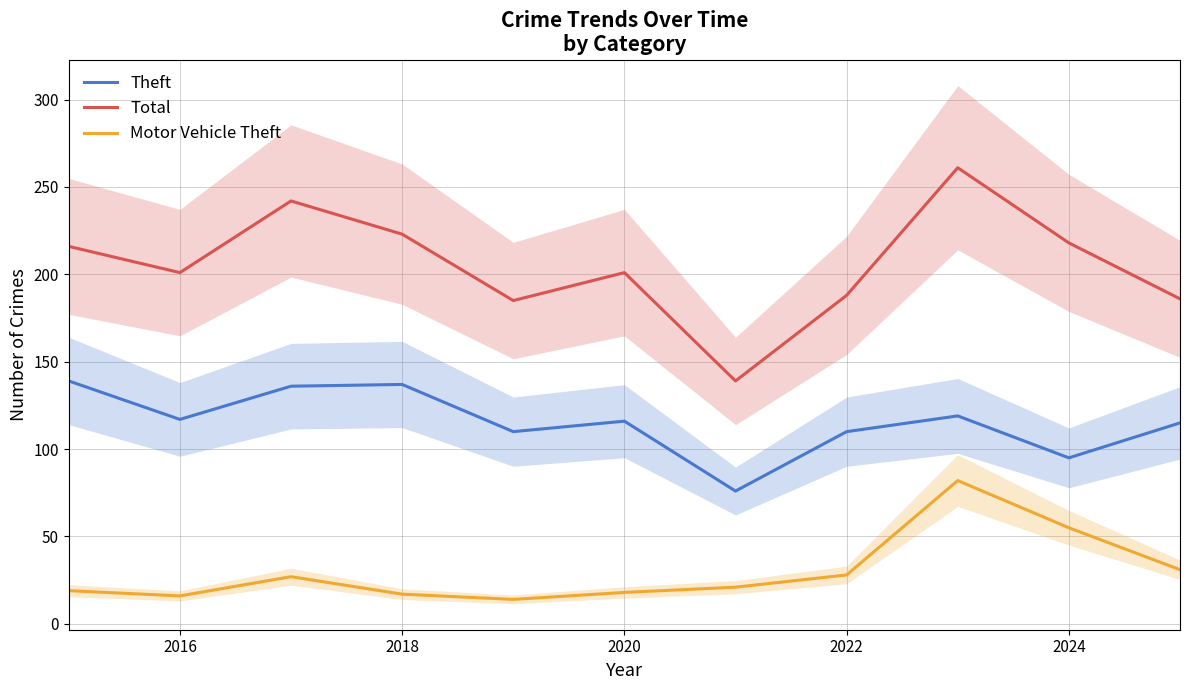

True or false: Theft has a value of 117 at 2016.

True